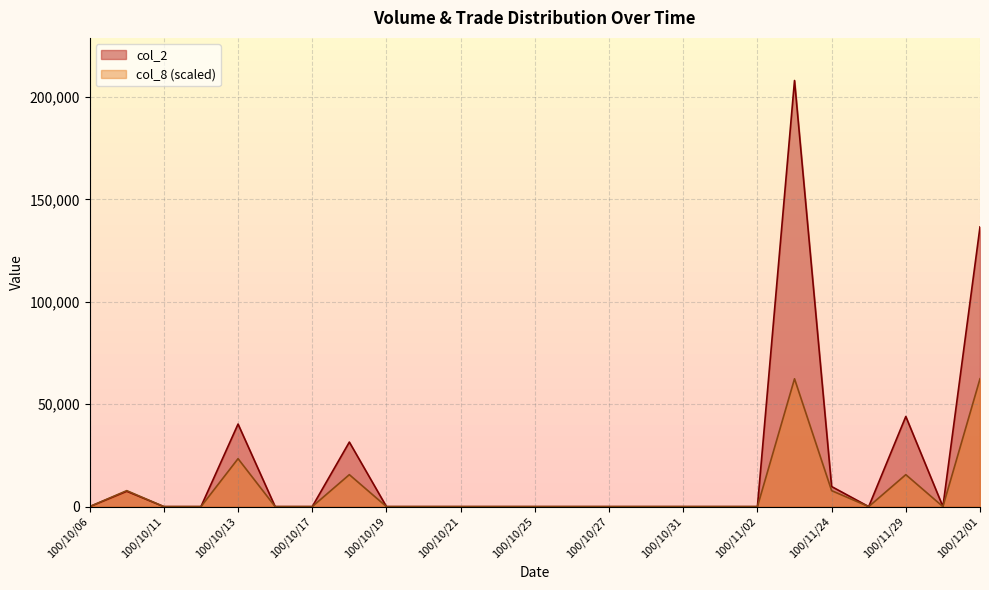

How many series are shown in this chart?

2